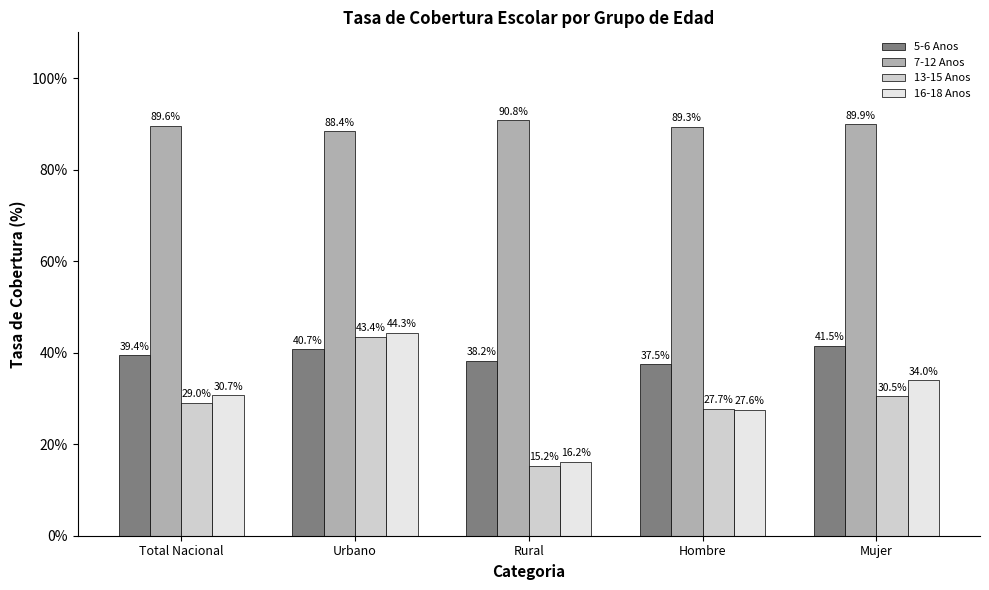

What is the difference between the 5-6 Anos values at Mujer and Rural?

3.3